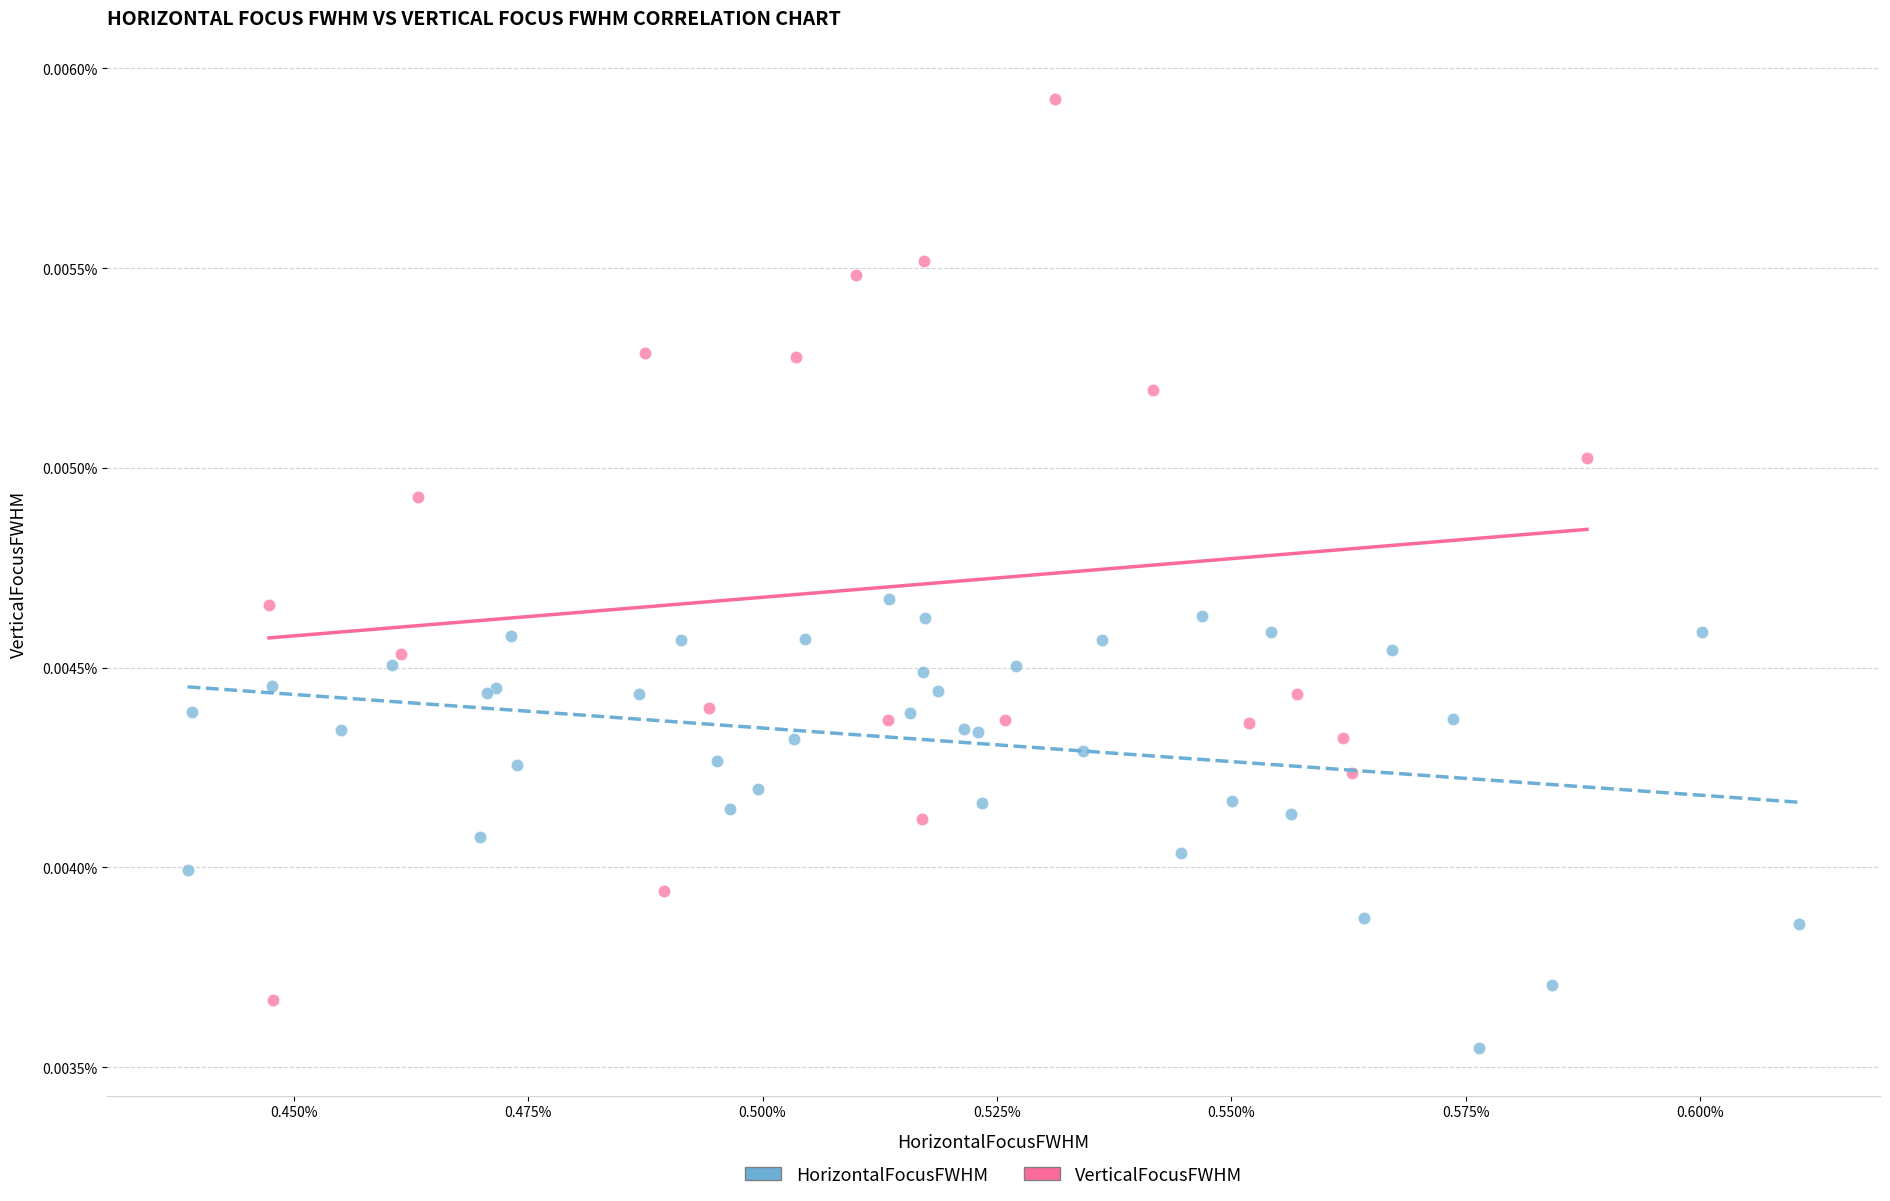

Which series reaches the maximum Y coordinate?

VerticalFocusFWHM